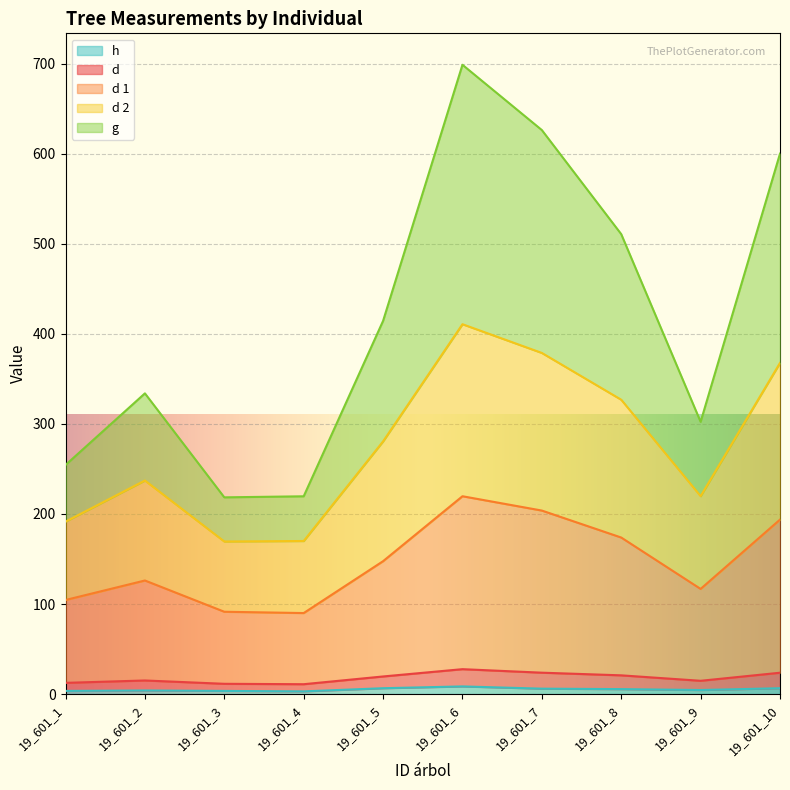

At which category does h reach its first local valley?

19_601_4